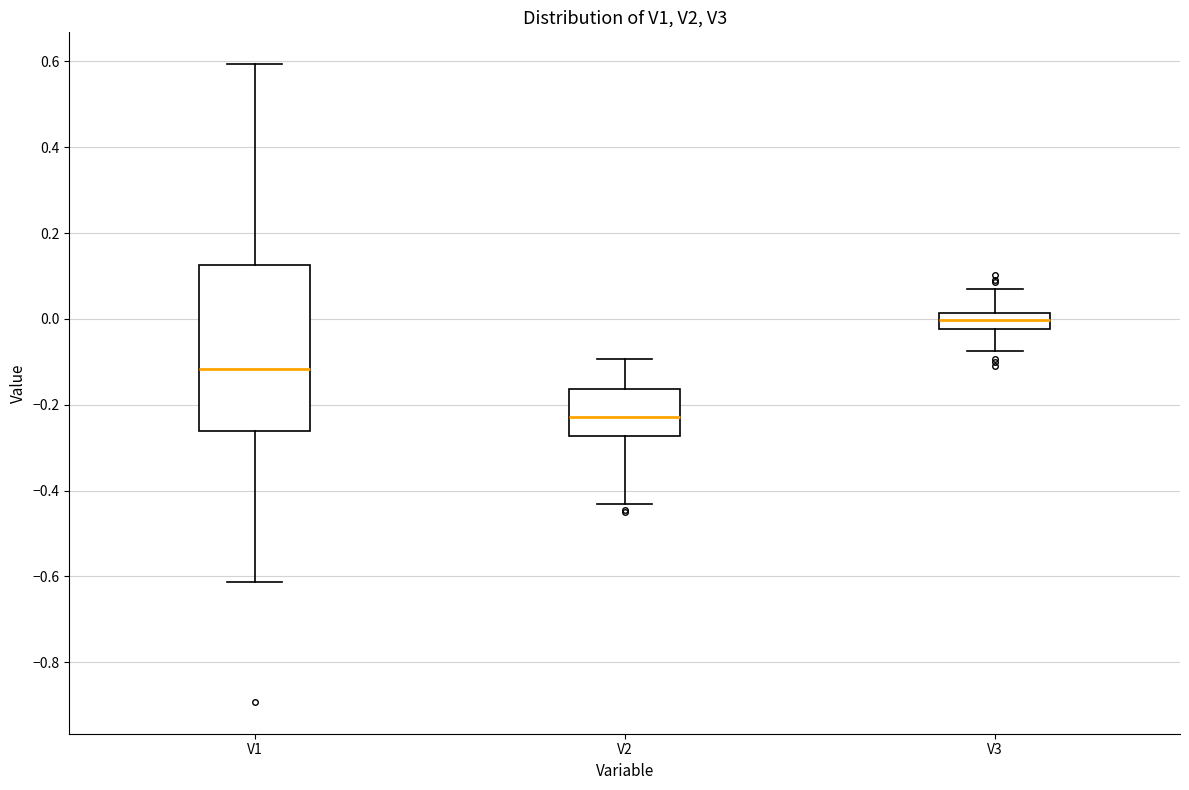

Reading left to right, read every box against the y-axis: the position of its median line, the range the box covers, and the ends of its whiskers. The values are not printed on the chart, so give them approximately, as read against the axis.

V1: median -0.12, box -0.26 to 0.12, whiskers -0.62 to 0.60
V2: median -0.22, box -0.28 to -0.16, whiskers -0.44 to -0.10
V3: median 0.00, box -0.02 to 0.02, whiskers -0.08 to 0.08